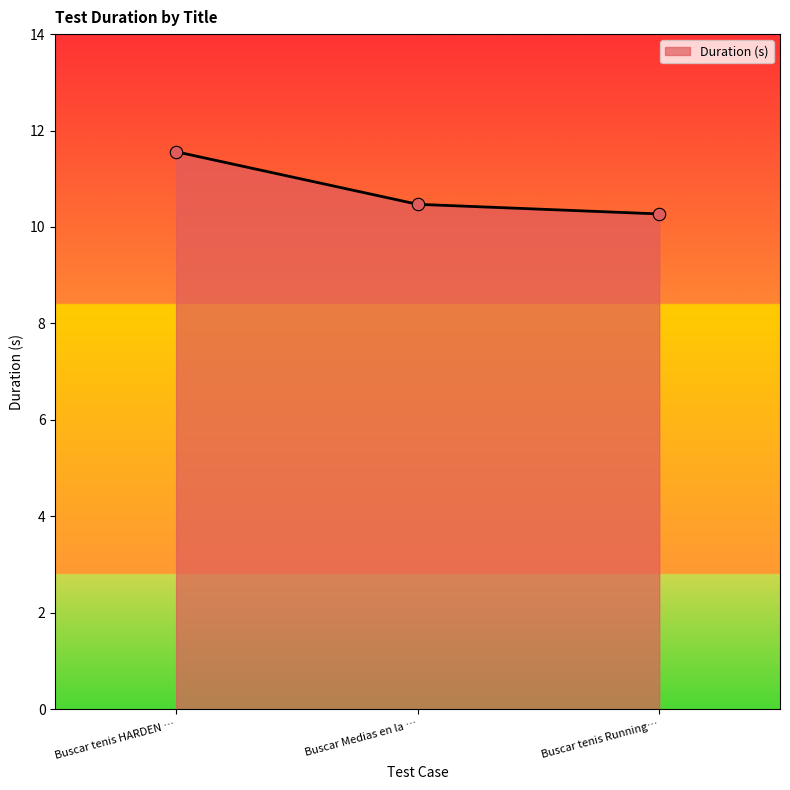

Between Buscar tenis HARDEN … and Buscar tenis Running…, which is larger?

Buscar tenis HARDEN …